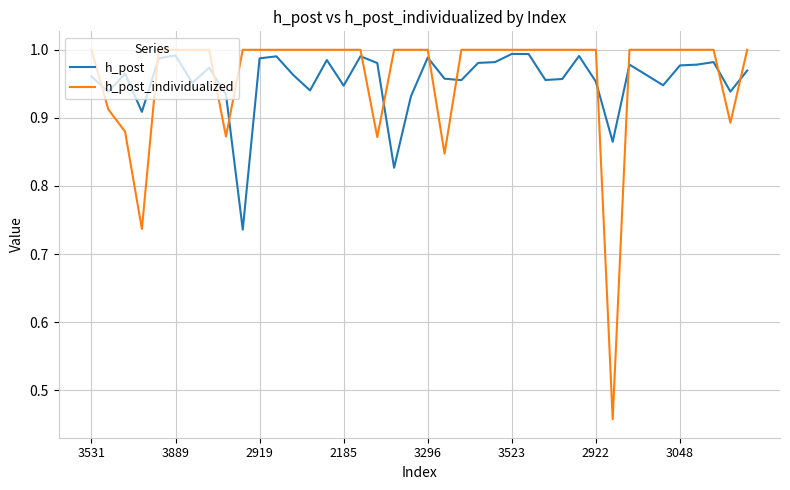

Which series ends up on top after the final intersection of h_post and h_post_individualized?

h_post_individualized